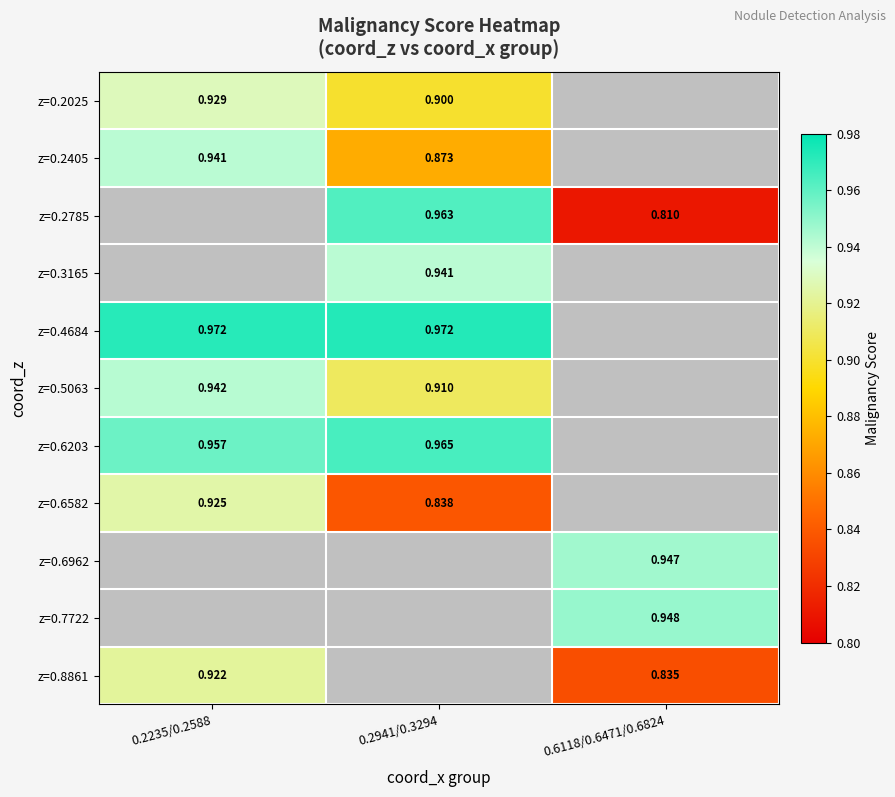

The value of z=0.3165 at 0.2941/0.3294 is 0.9. True or false?

True